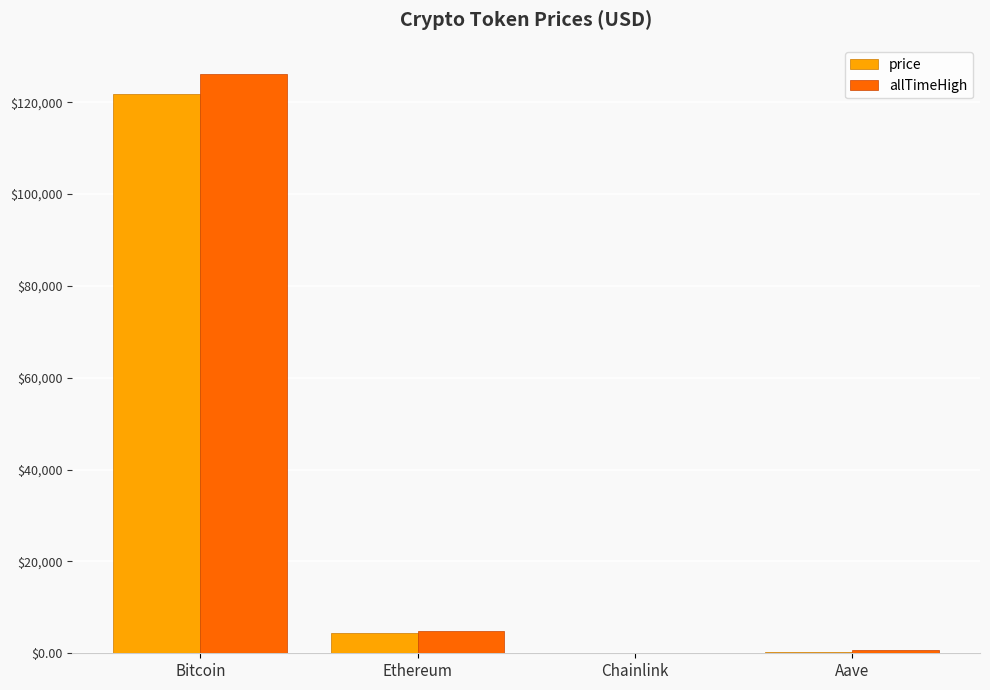

Which label corresponds to the largest value in the chart?

Bitcoin